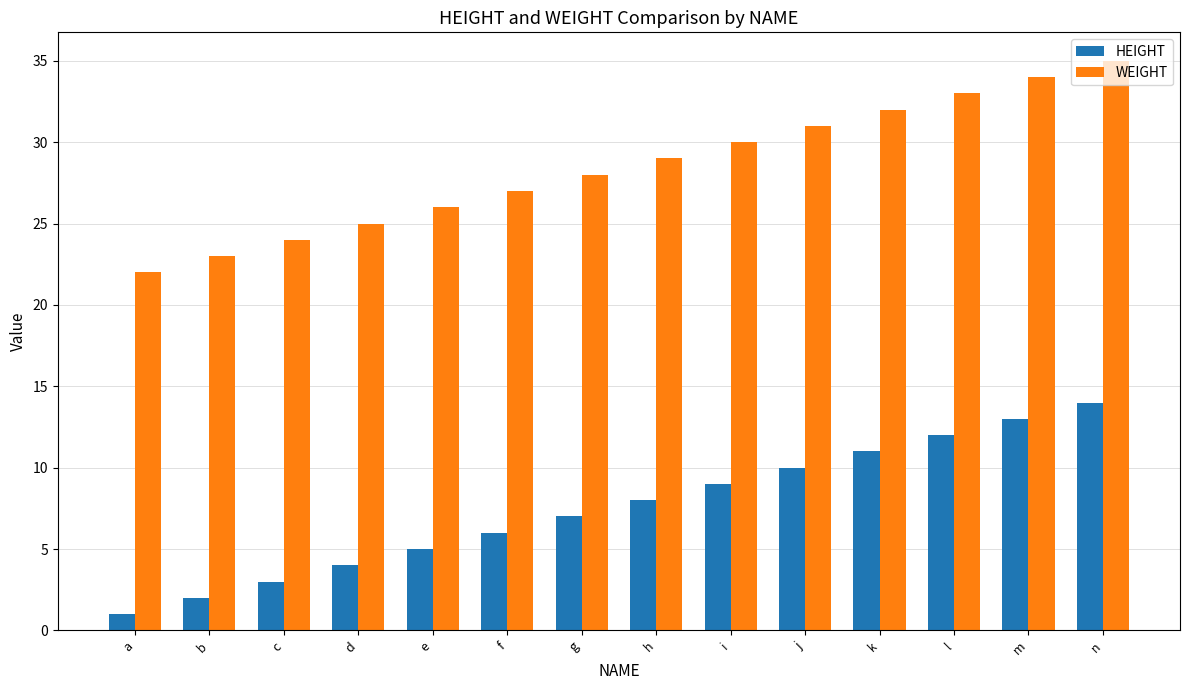

What is the total value across all series at k?

43